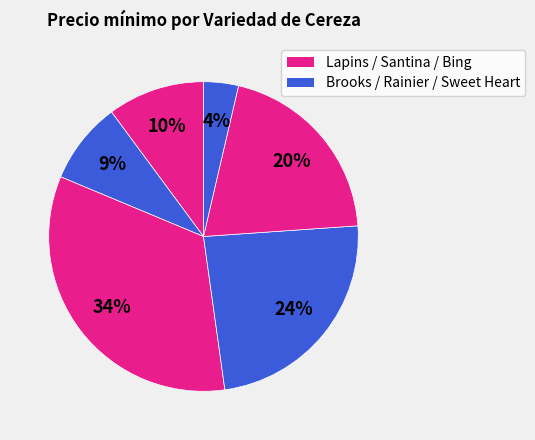

How many segments does this pie chart have?

6